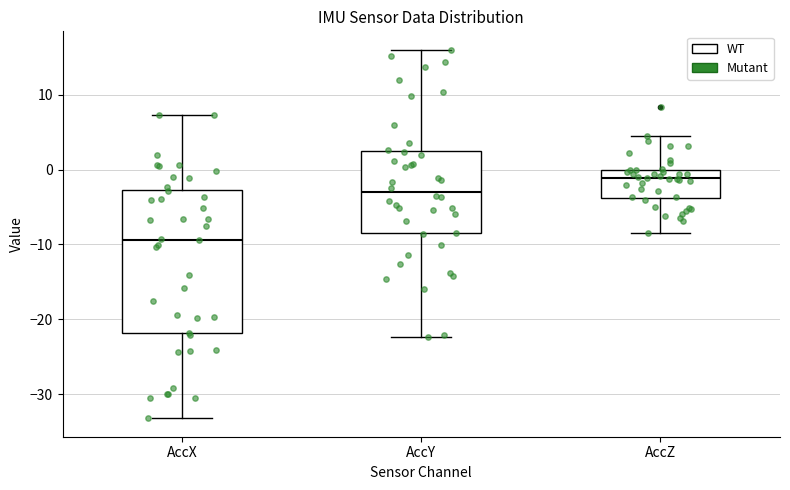

Reading left to right, read every box against the y-axis: the position of its median line, the range the box covers, and the ends of its whiskers. The values are not printed on the chart, so give them approximately, as read against the axis.

AccX: median -9, box -22 to -3, whiskers -33 to 7
AccY: median -3, box -8 to 2, whiskers -22 to 16
AccZ: median -1, box -4 to 0, whiskers -8 to 5